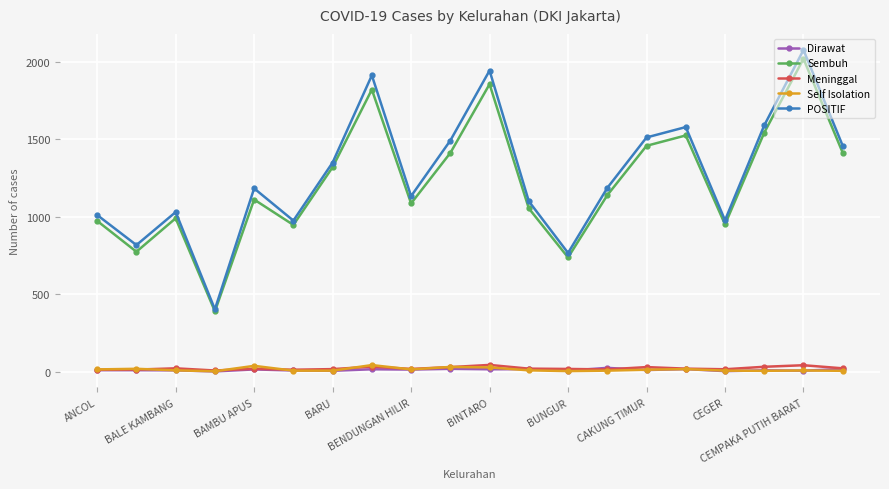

Which series has the widest spread of values?

POSITIF